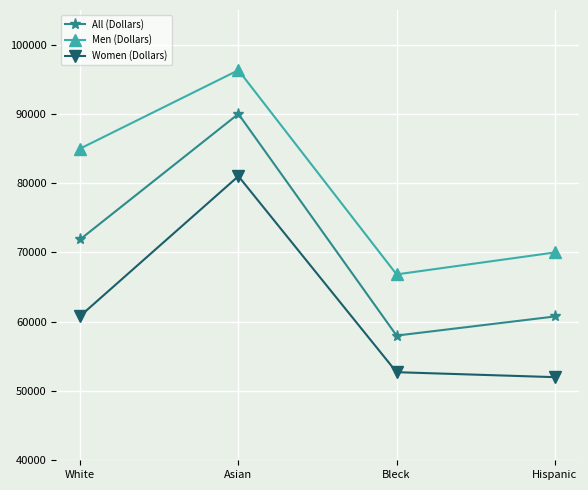

What is the label of the 3rd point from the right?

Asian